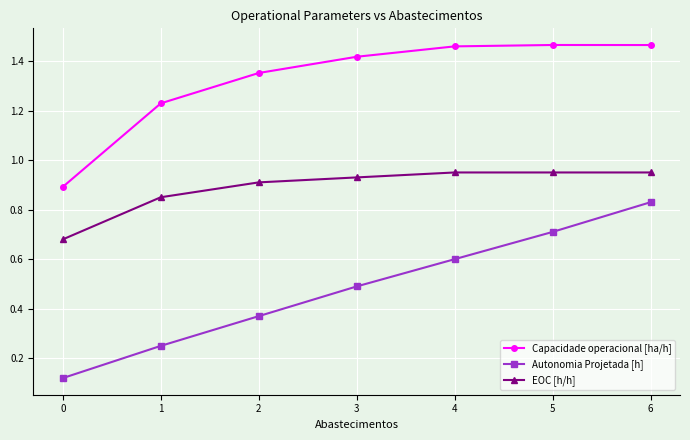

What is the difference between the maximum and minimum values in the Capacidade operacional [ha/h] series?

0.6